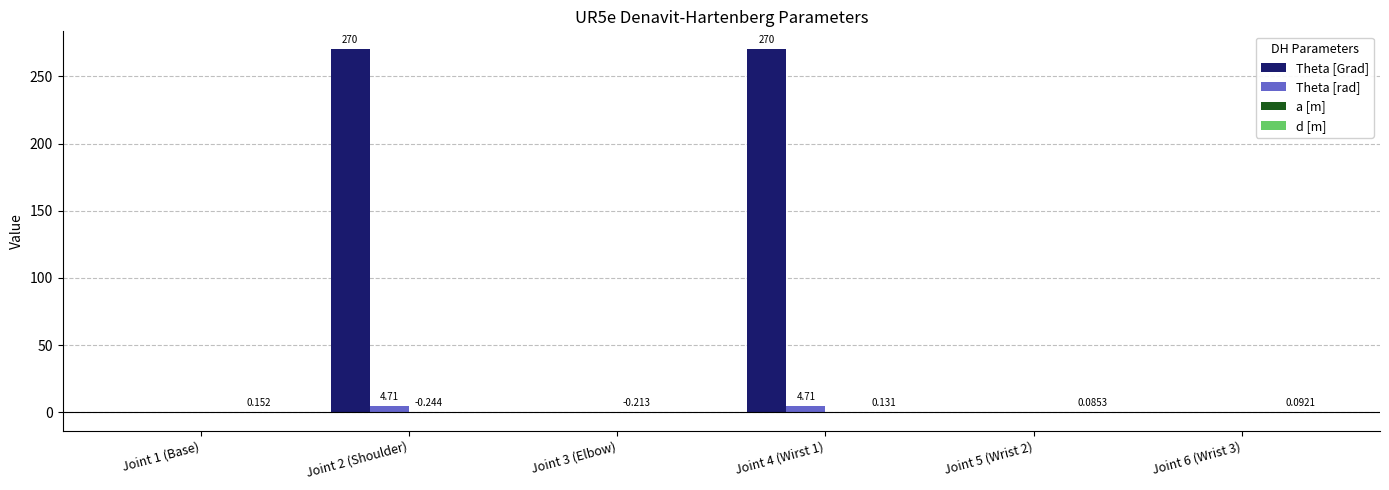

How many groups of bars are there?

6